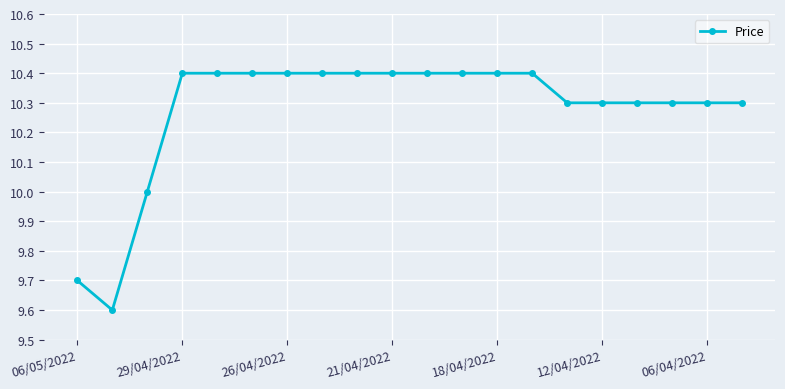

What is the difference between the maximum and minimum values?

0.8